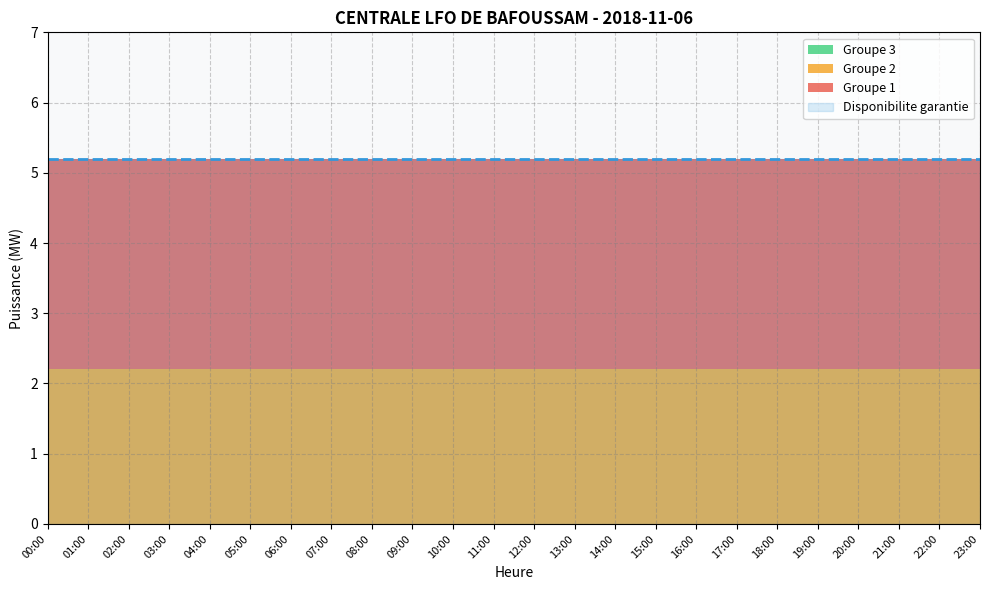

Reading left to right, what are all the values shown in this chart?

Groupe 1: 3.0	3.0	3.0	3.0	3.0	3.0	3.0	3.0	3.0	3.0	3.0	3.0	3.0	3.0	3.0	3.0	3.0	3.0	3.0	3.0	3.0	3.0	3.0	3.0
Groupe 2: 2.2	2.2	2.2	2.2	2.2	2.2	2.2	2.2	2.2	2.2	2.2	2.2	2.2	2.2	2.2	2.2	2.2	2.2	2.2	2.2	2.2	2.2	2.2	2.2
Groupe 3: 0.0	0.0	0.0	0.0	0.0	0.0	0.0	0.0	0.0	0.0	0.0	0.0	0.0	0.0	0.0	0.0	0.0	0.0	0.0	0.0	0.0	0.0	0.0	0.0
Disponibilite garantie: 5.2	5.2	5.2	5.2	5.2	5.2	5.2	5.2	5.2	5.2	5.2	5.2	5.2	5.2	5.2	5.2	5.2	5.2	5.2	5.2	5.2	5.2	5.2	5.2